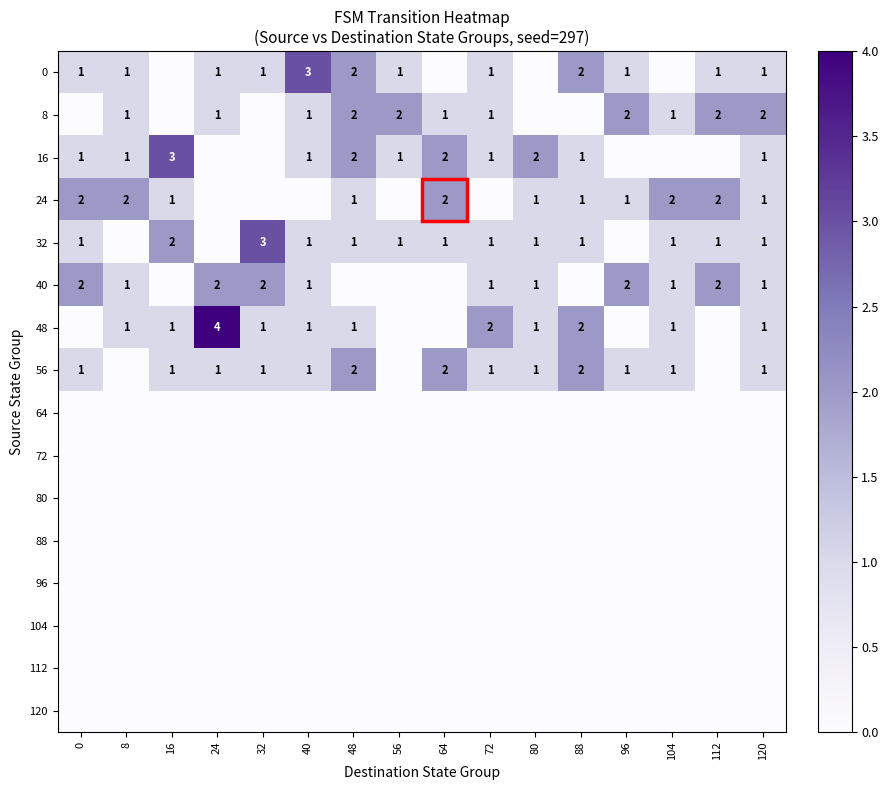

Which has a higher value, 88 or 120?

88